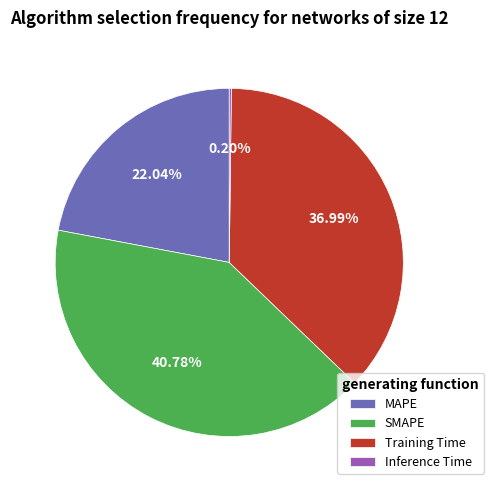

What percentage is the MAPE slice, to the nearest percent?

22%